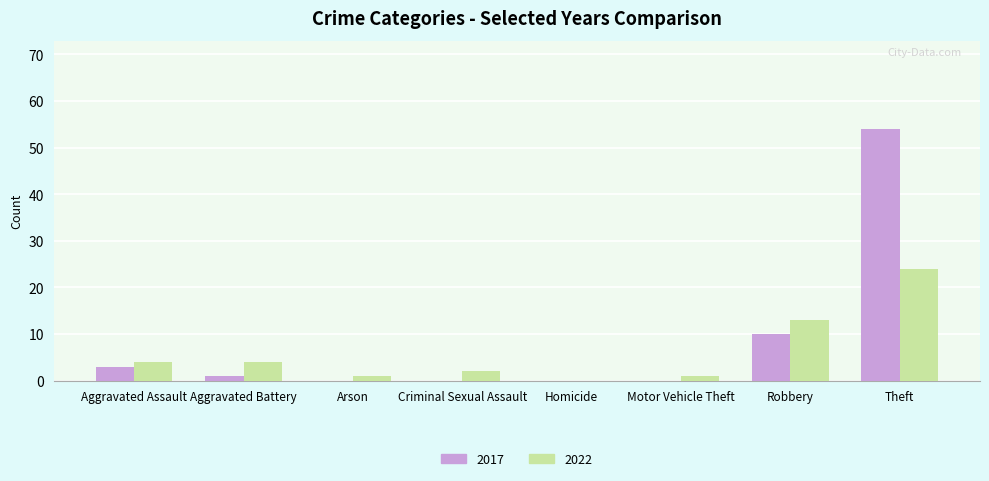

What is the highest value of the 2017 series?

54